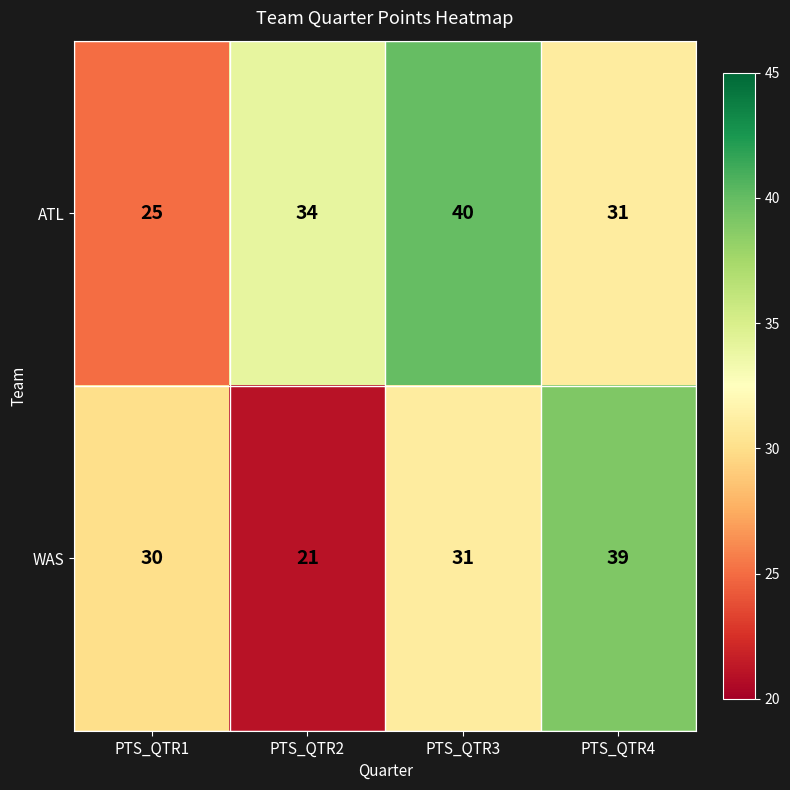

Where is ATL nearest to the value 32?

PTS_QTR4